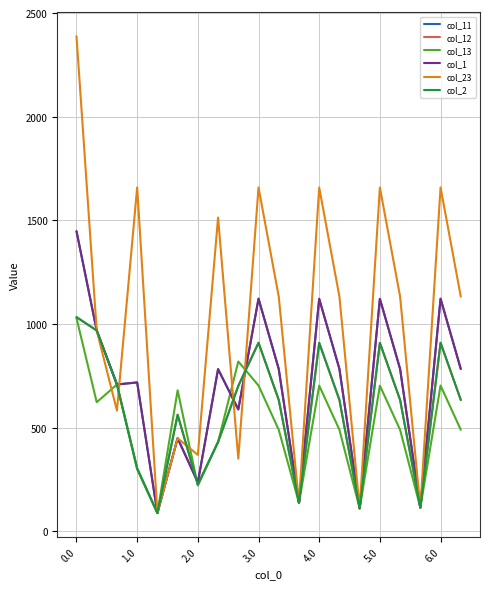

Is this an area chart (filled region under the line)?

No